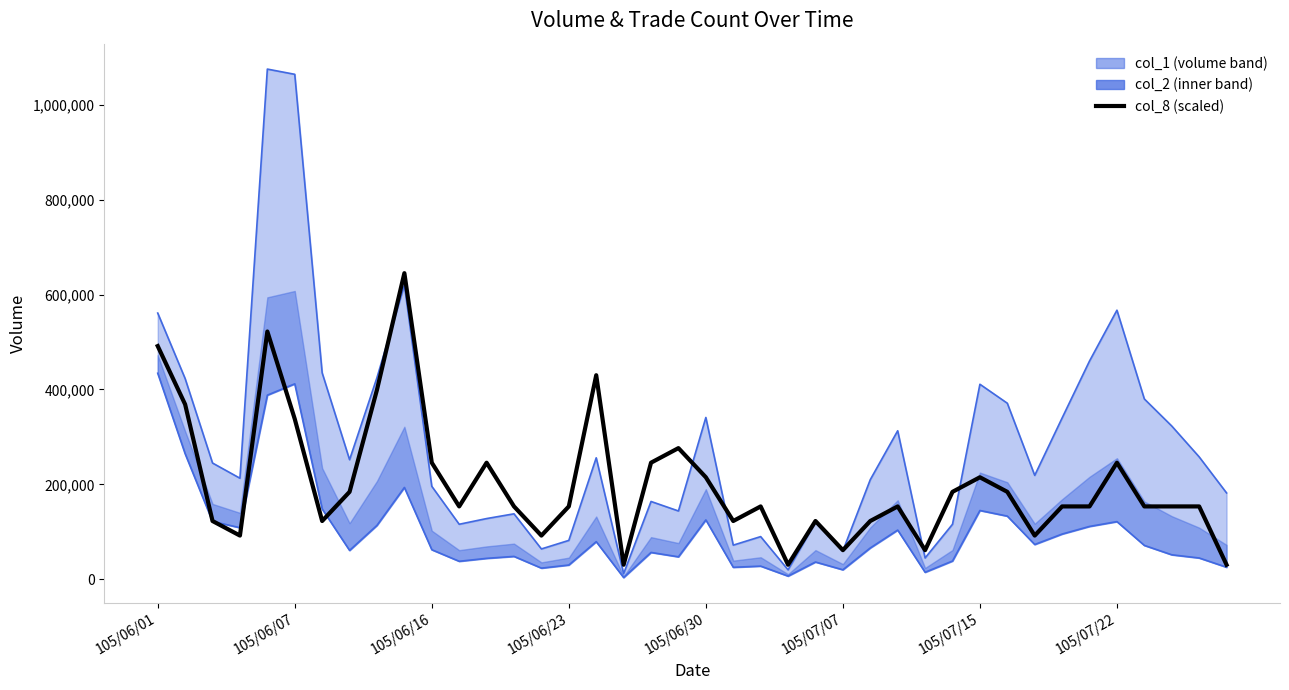

What is the sum of all values?

8077857.1